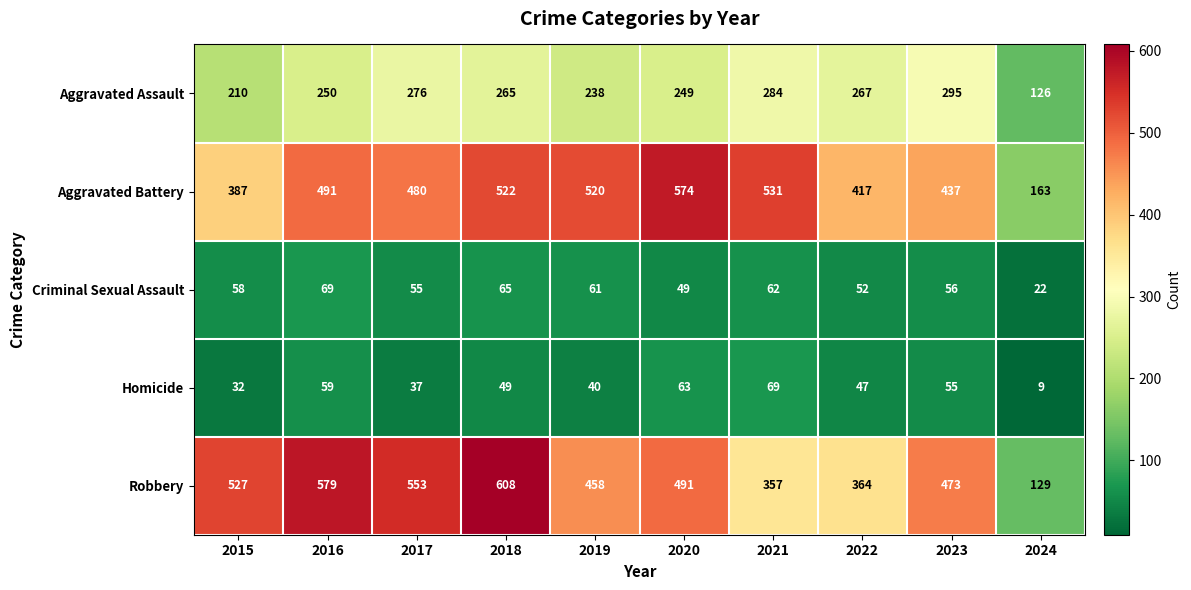

At how many categories does at least one series exceed 347?

9